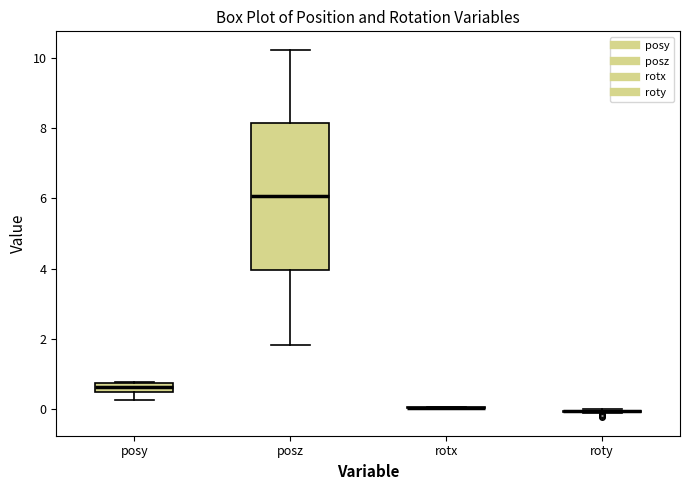

Which box is the tallest, from its lower edge to its upper edge?

posz